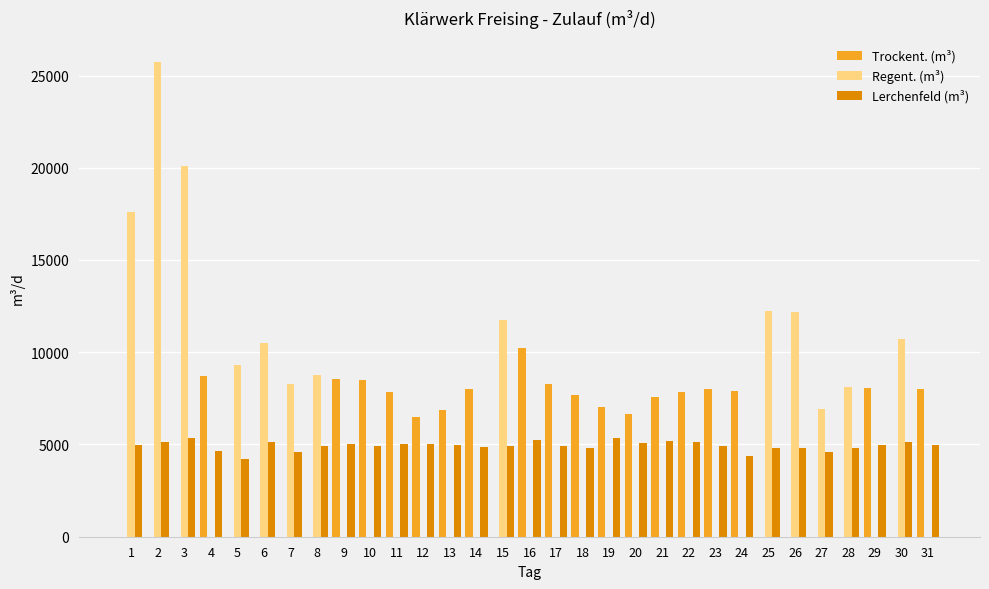

The value of Regent. (m³) at 7 is 8291. True or false?

True